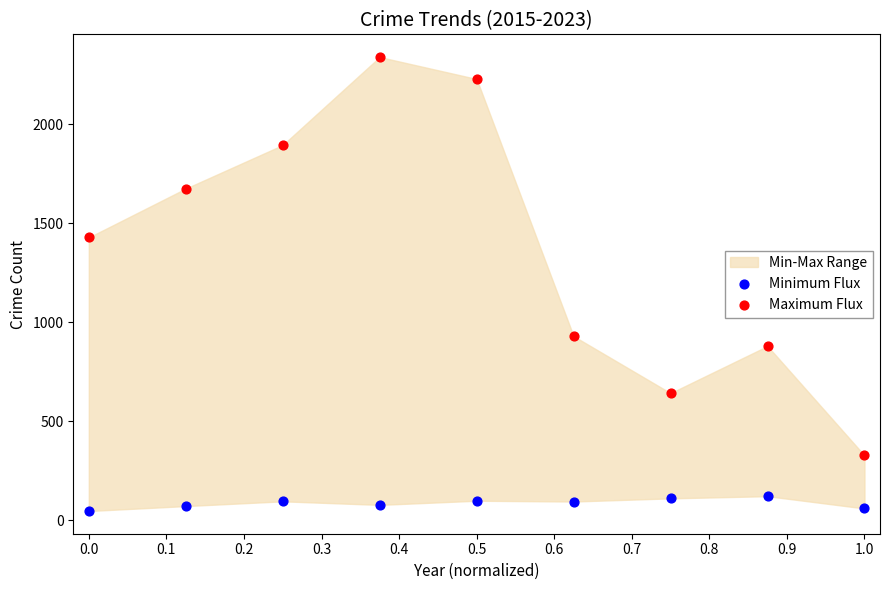

Which series contains the lowest Y value?

Minimum Flux